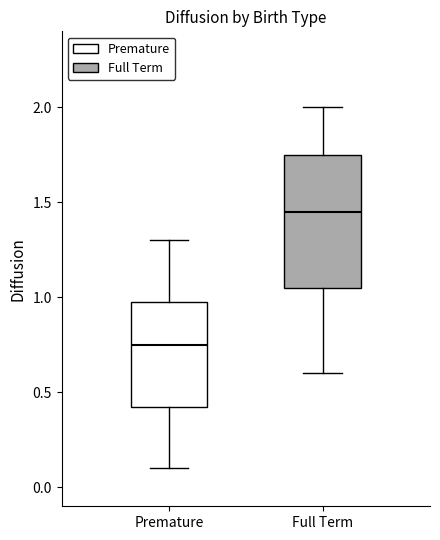

Reading left to right, read every box against the y-axis: the position of its median line, the range the box covers, and the ends of its whiskers. The values are not printed on the chart, so give them approximately, as read against the axis.

Premature: median 0.75, box 0.45 to 1.00, whiskers 0.10 to 1.30
Full Term: median 1.45, box 1.05 to 1.75, whiskers 0.60 to 2.00